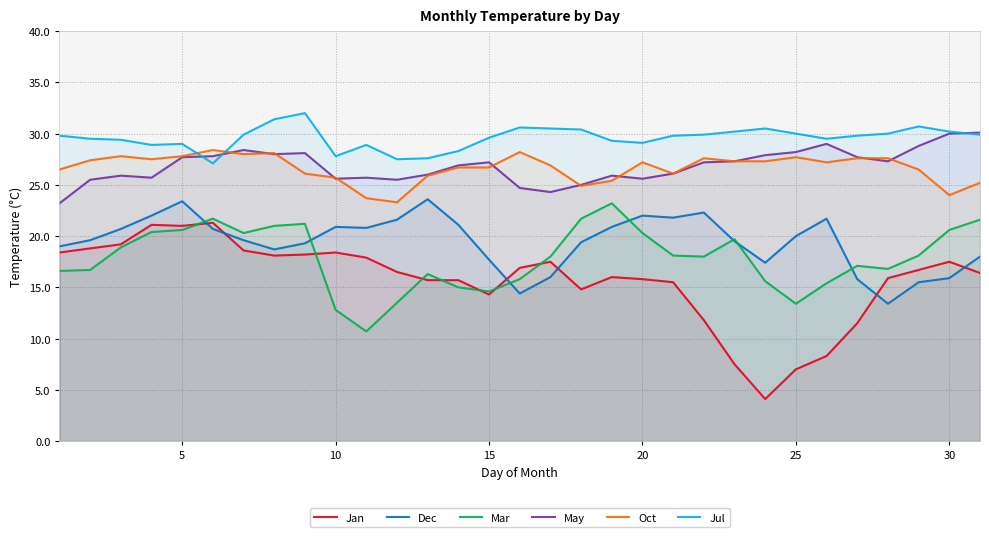

True or false: Dec has a value of 23.4 at 5.

True